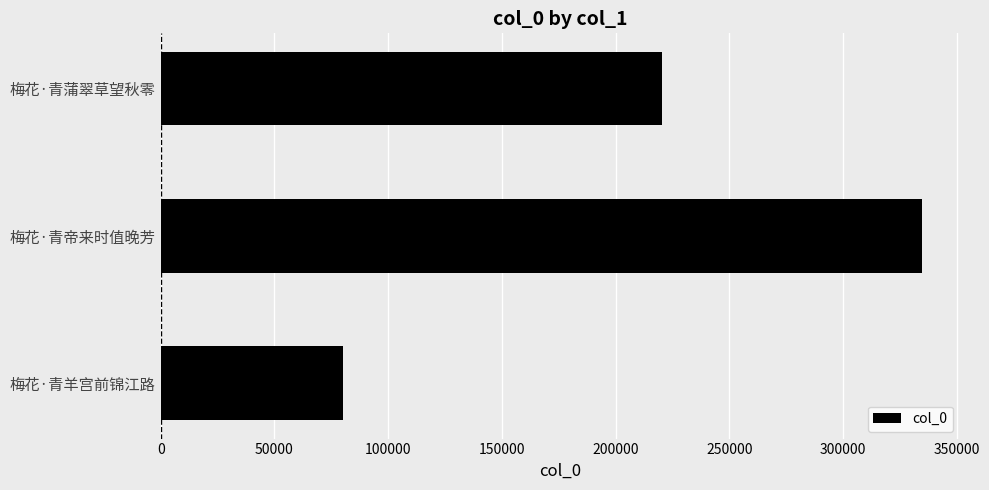

Where is the data nearest to the value 207441?

梅花·青蒲翠草望秋零